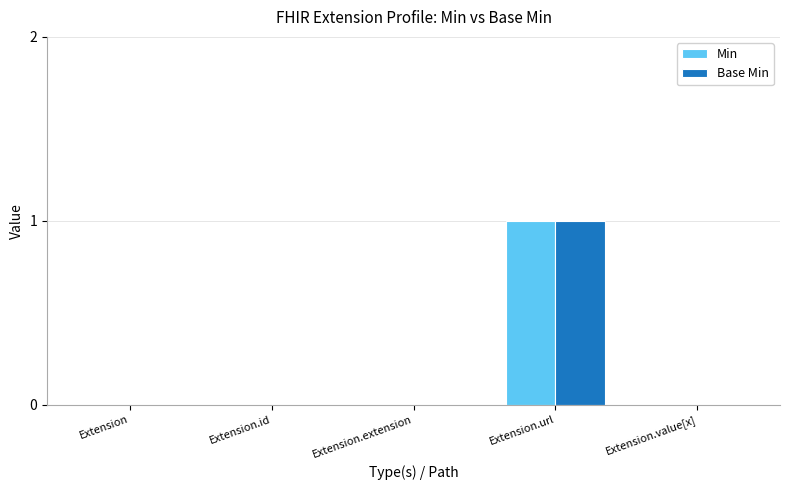

True or false: Min has a value of 0 at Extension.

True